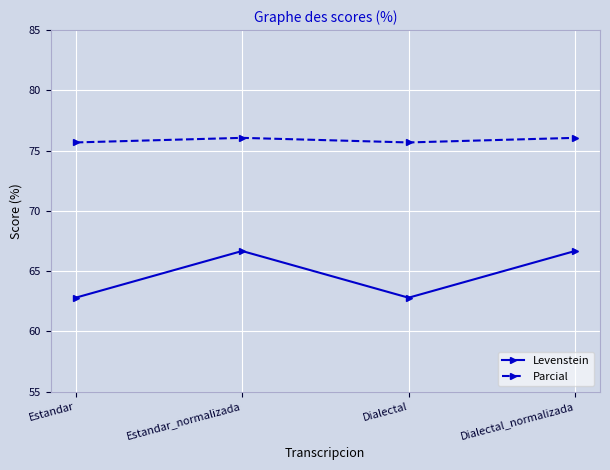

Reading left to right, transcribe all the data shown in this chart.

Levenstein: 62.8	66.7	62.8	66.7
Parcial: 75.7	76.1	75.7	76.1